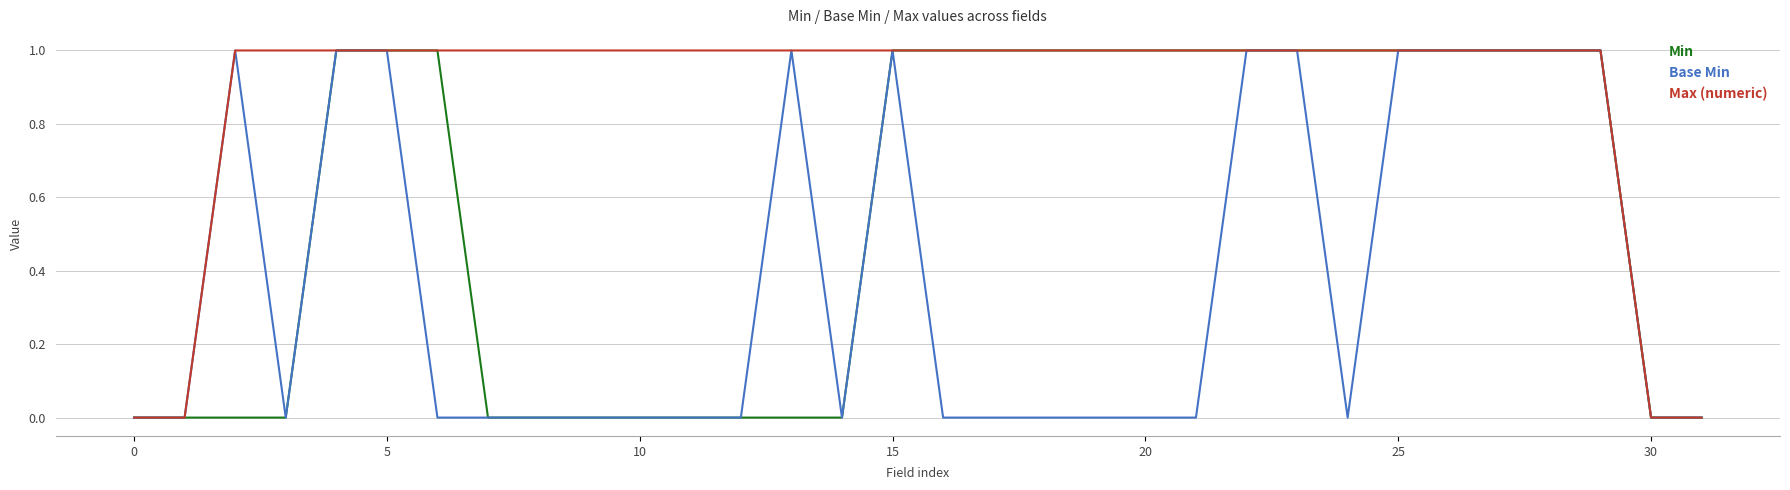

List the series in order of their overall mean, highest first.

Max (numeric), Min, Base Min